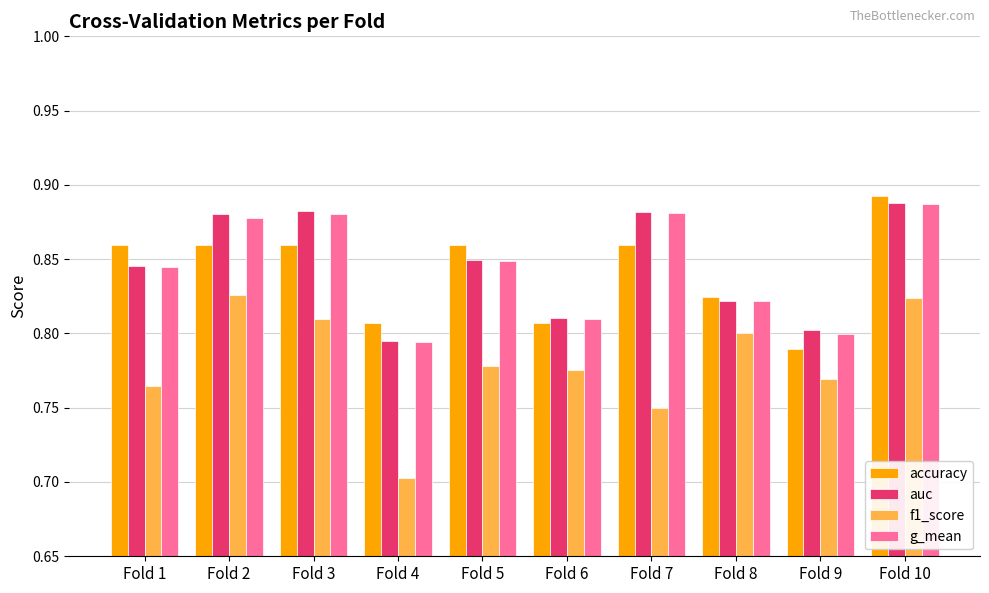

What are all the series names shown in the legend?

accuracy, auc, f1_score, g_mean